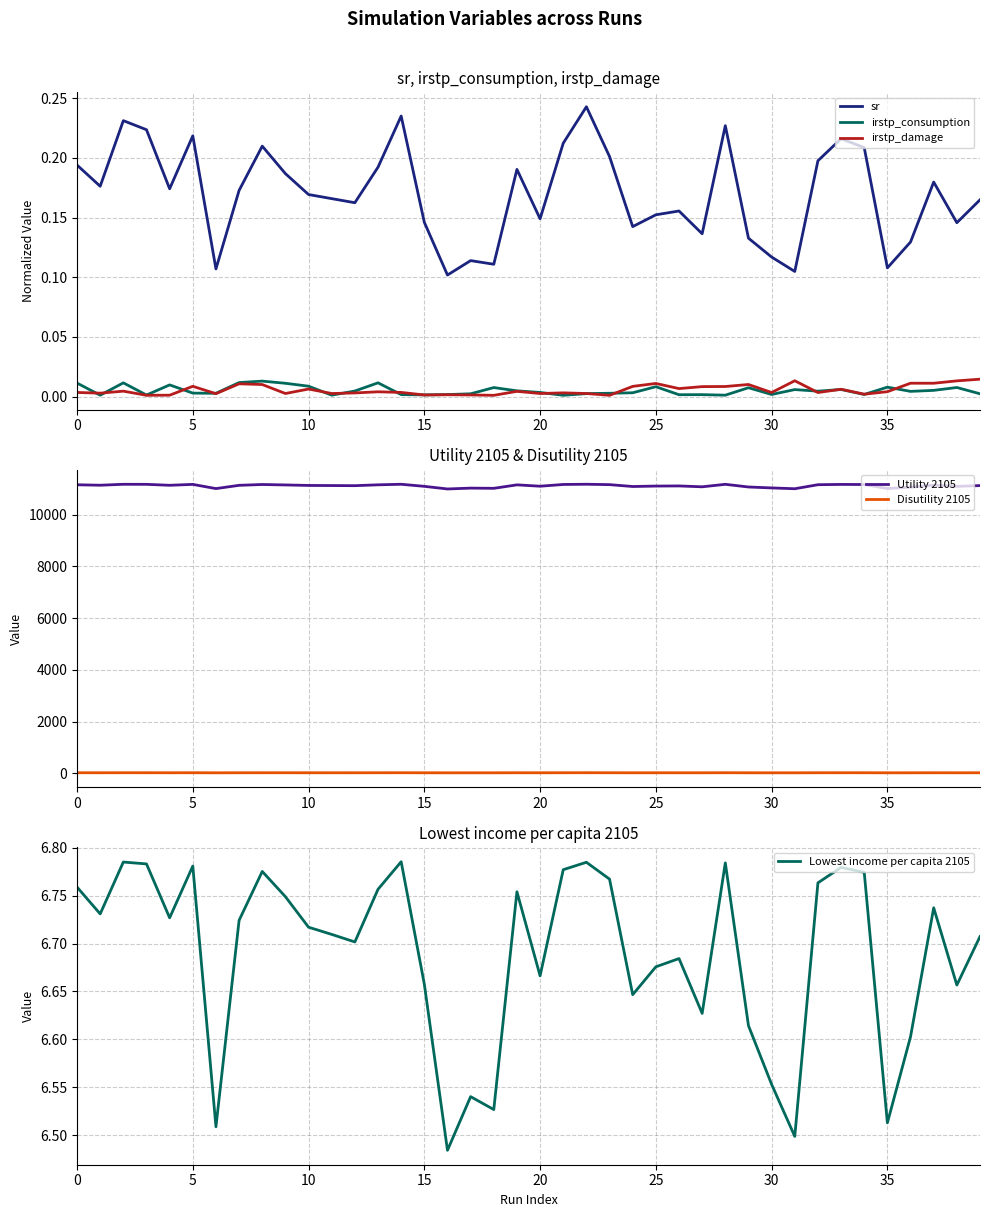

True or false: irstp_damage and Lowest income per capita 2105 intersect in this chart.

False